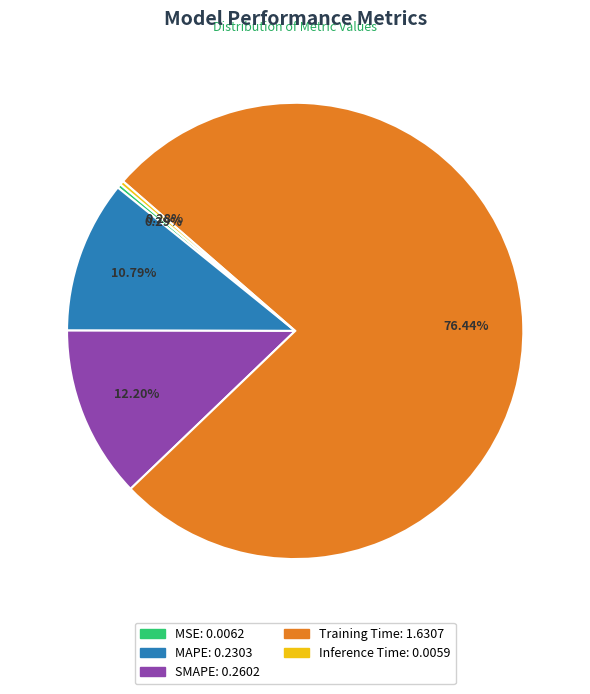

Is SMAPE the majority of the pie?

No